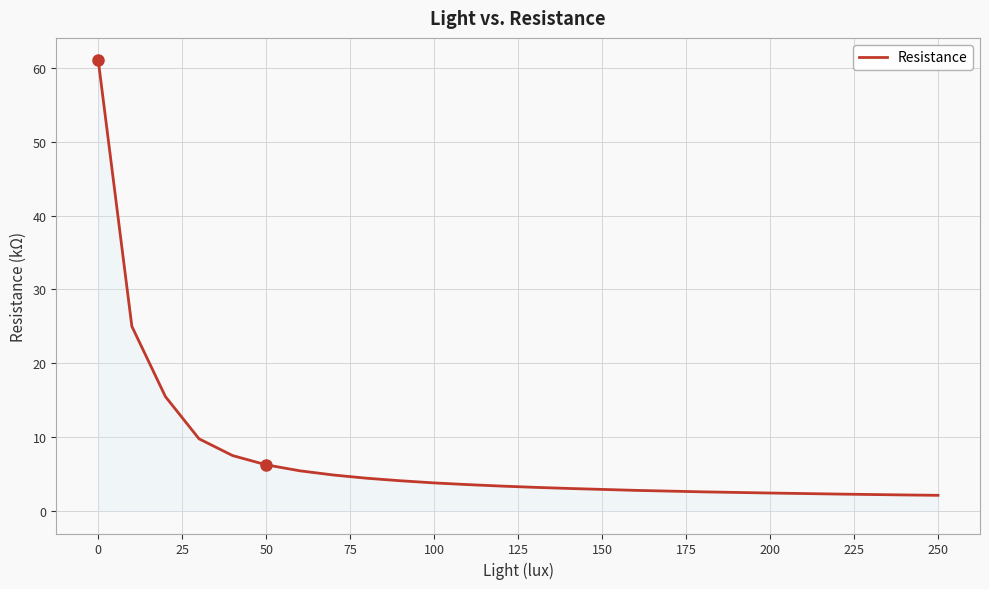

What is the greatest value displayed?

61.0